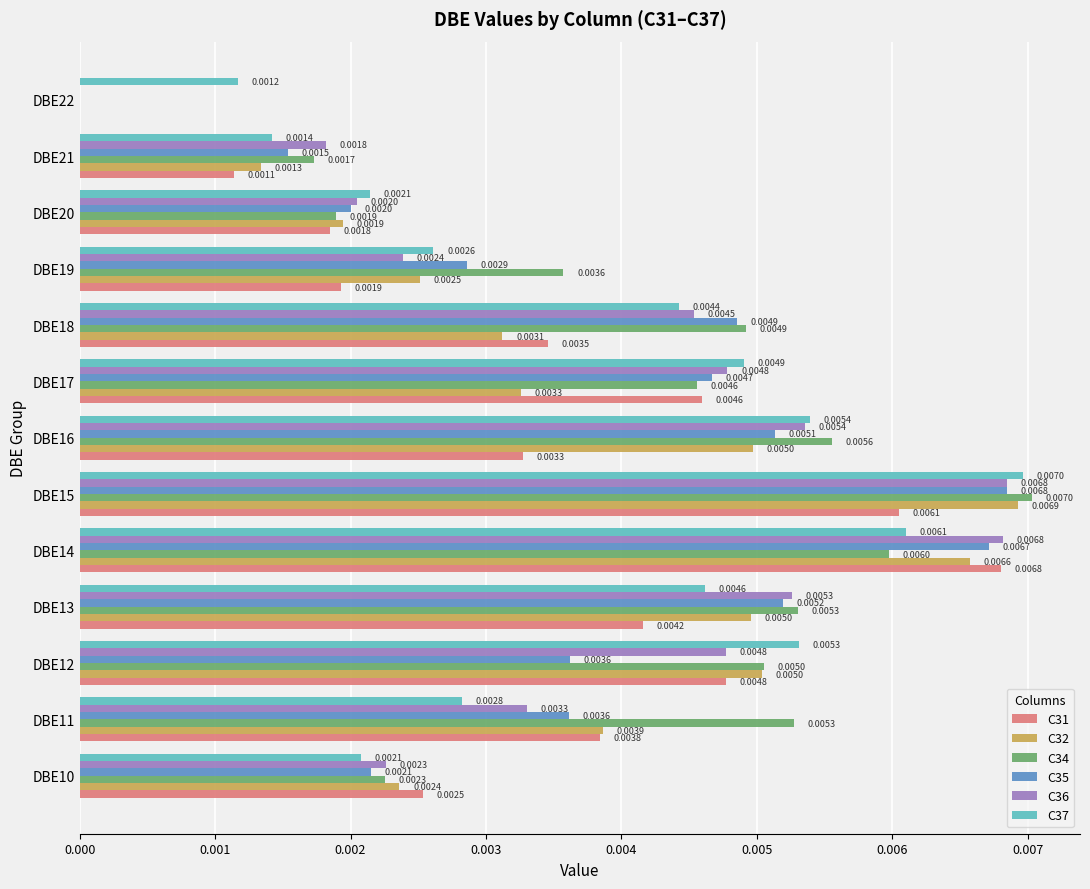

How many values in the C32 series exceed 0?

12